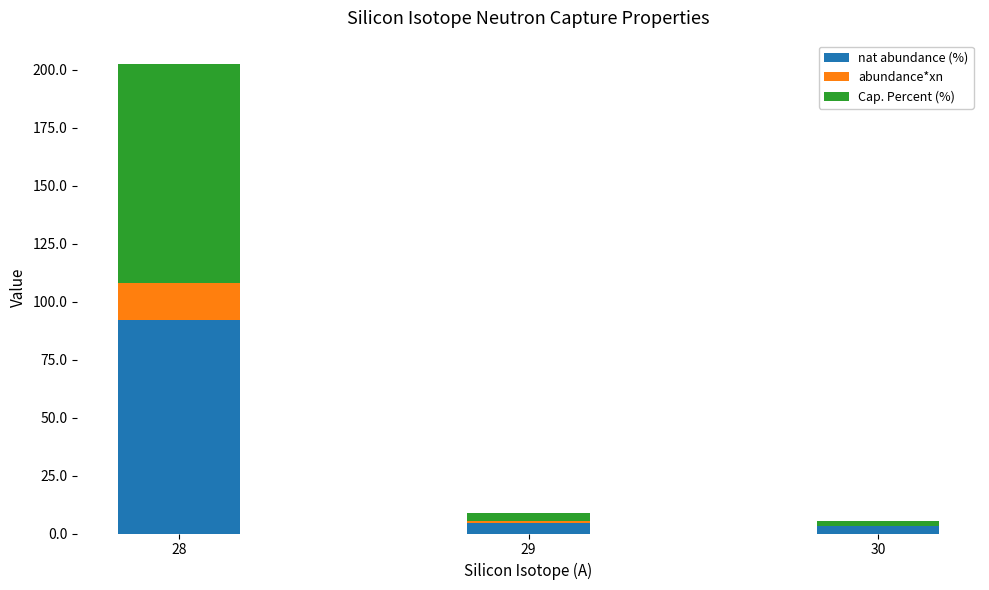

At which category is the sum across all series the highest?

28